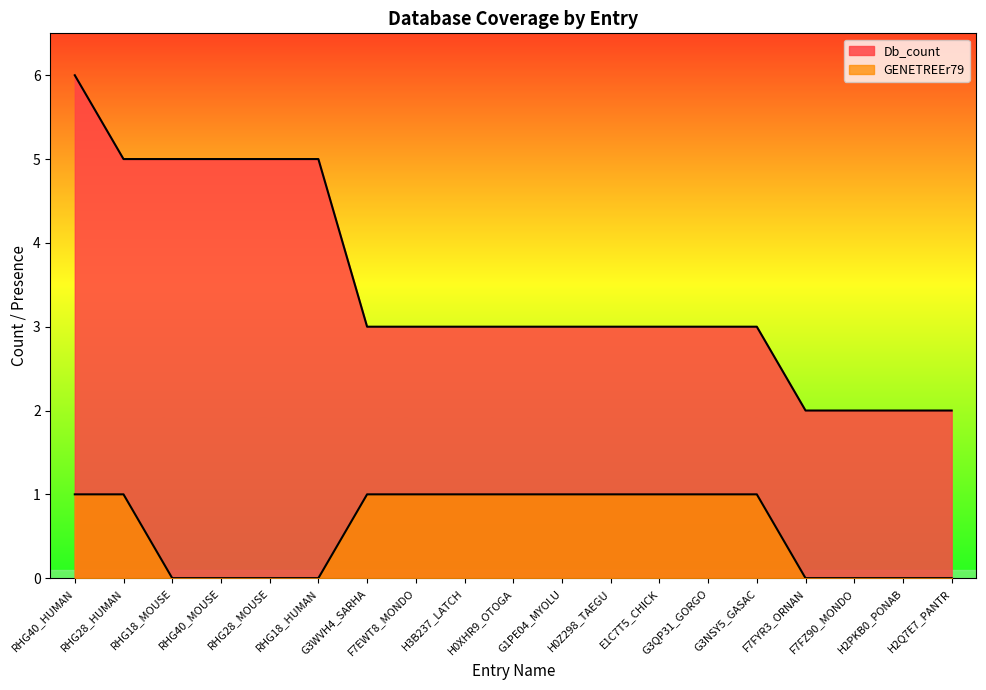

Does the chart have visible grid lines?

No